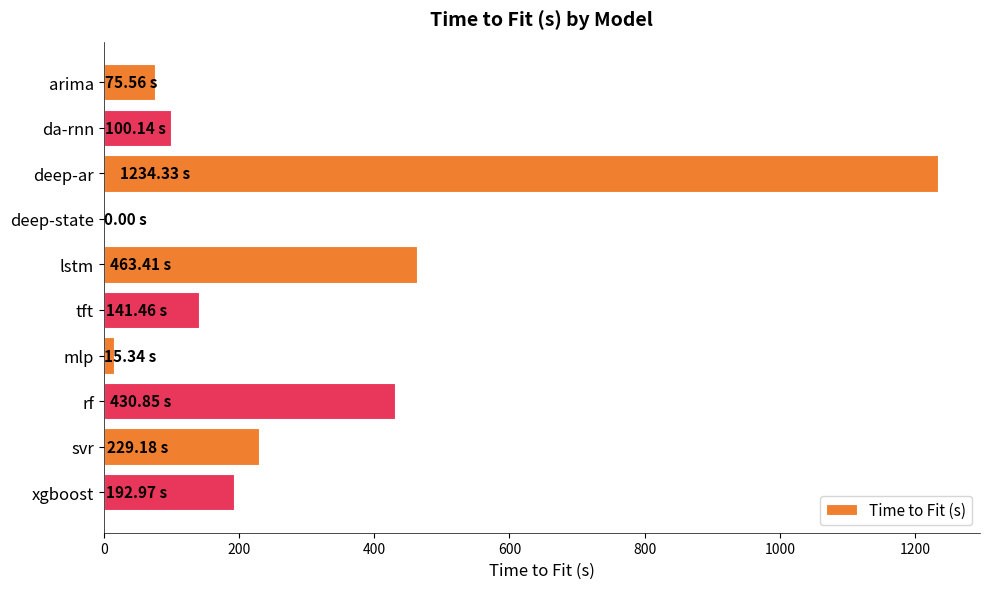

Which has a higher value, xgboost or deep-state?

xgboost